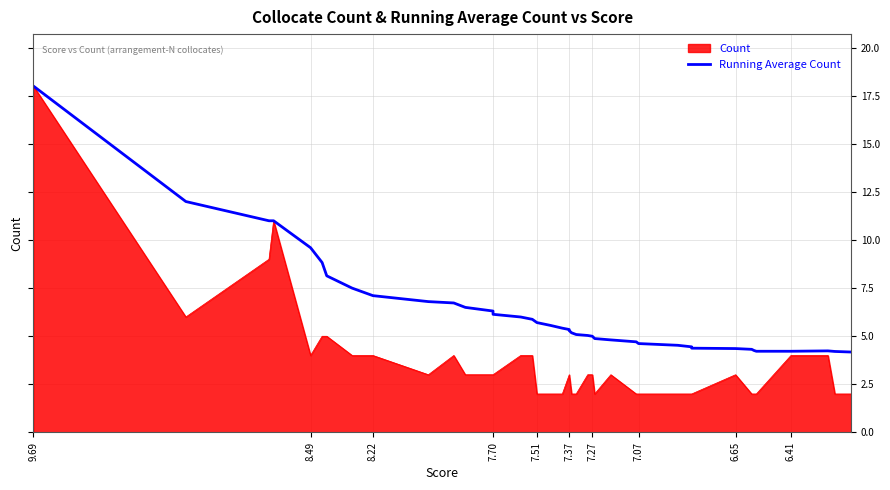

How many data points are less than 5?

15